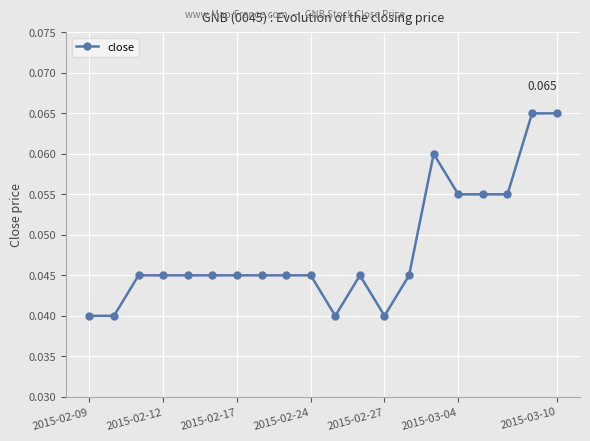

Is this an area chart (filled region under the line)?

No